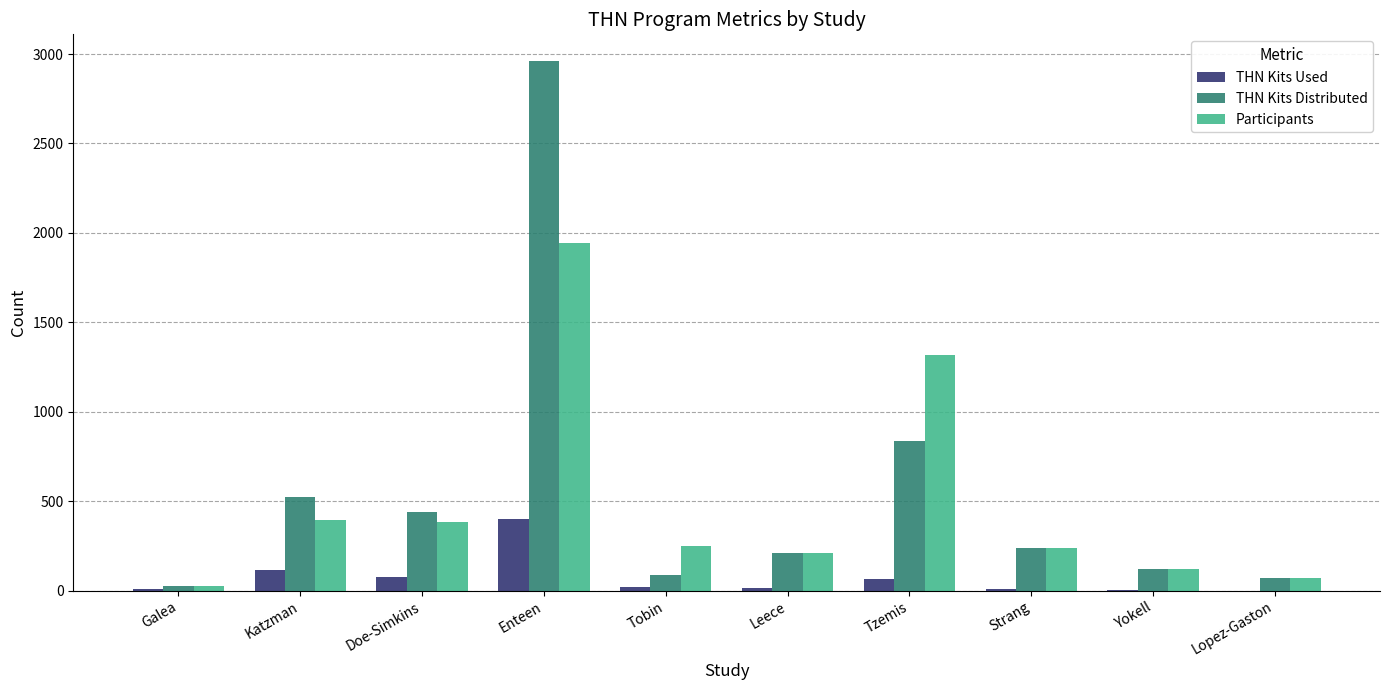

What is the sum of the THN Kits Distributed values at Leece and Tobin?

294